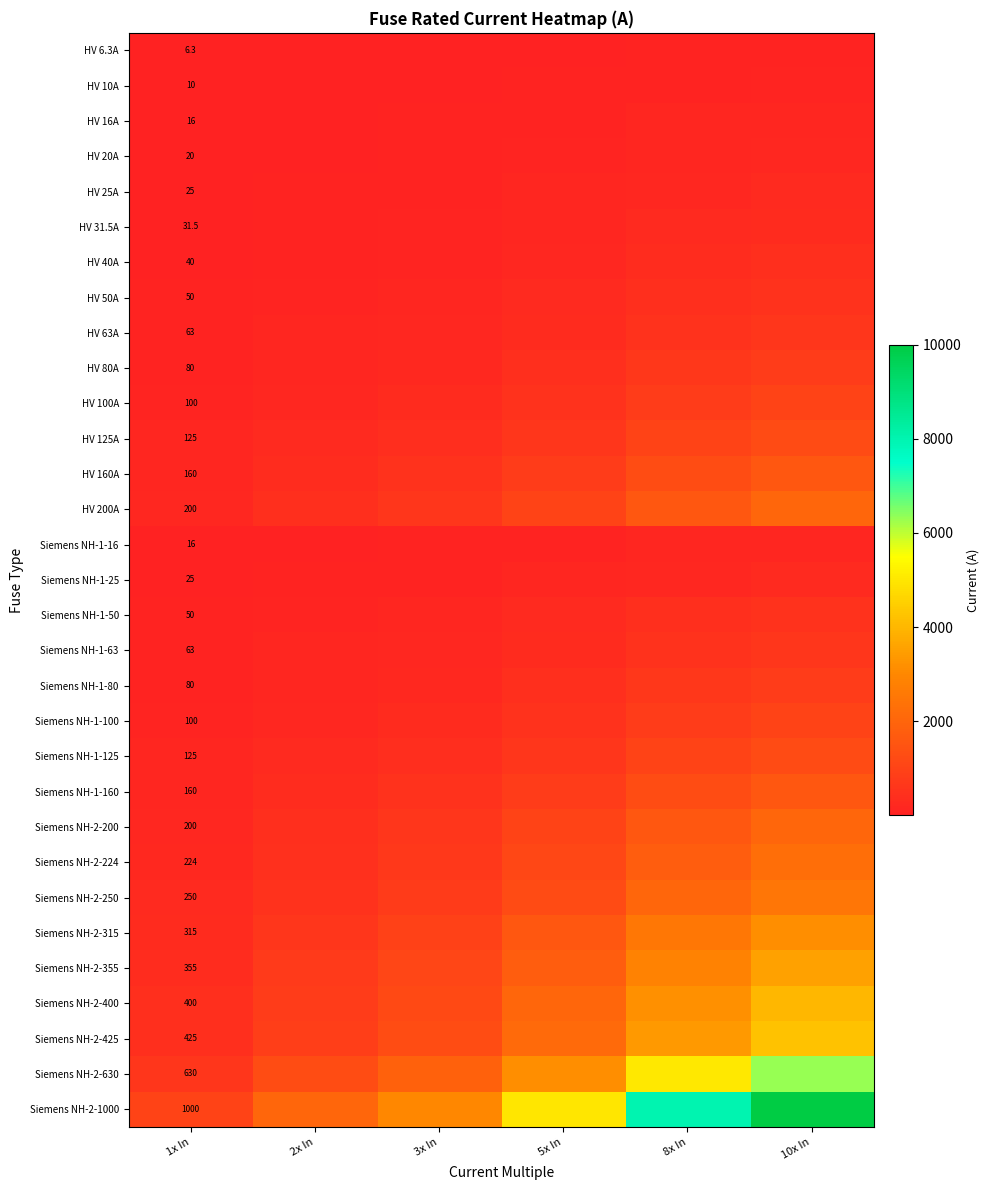

What is the total value across all series at 1x In?

5344.8